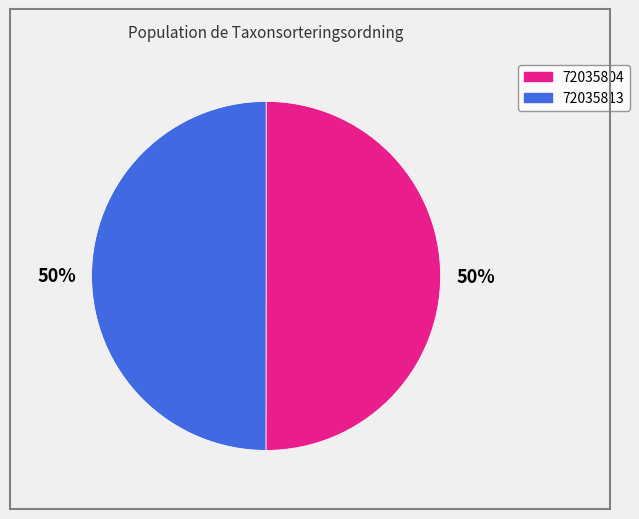

To the nearest percent, what is the average slice percentage?

50%